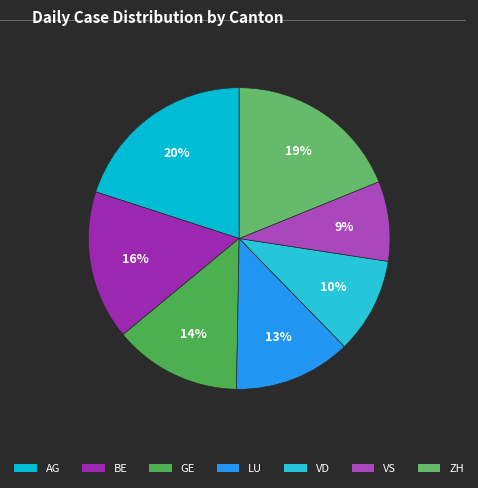

What percentage is NOT represented by AG?

80.0%